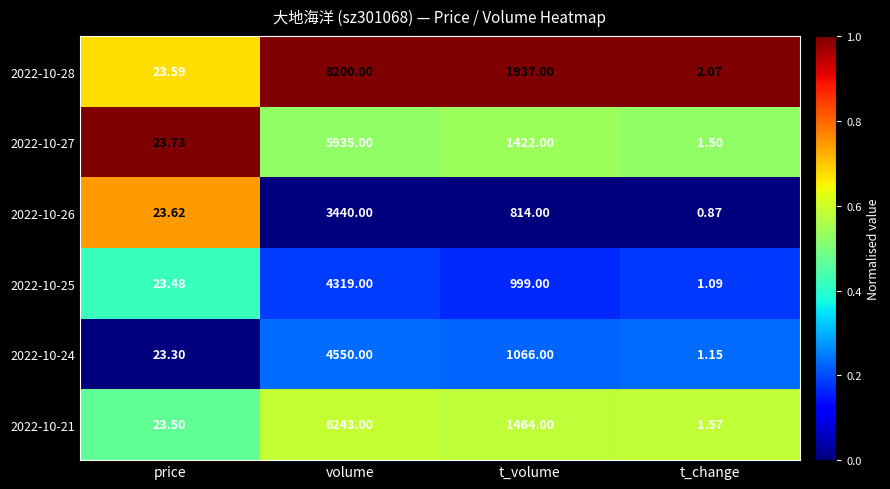

Rank the categories by 2022-10-25 value from lowest to highest.

t_change, price, t_volume, volume